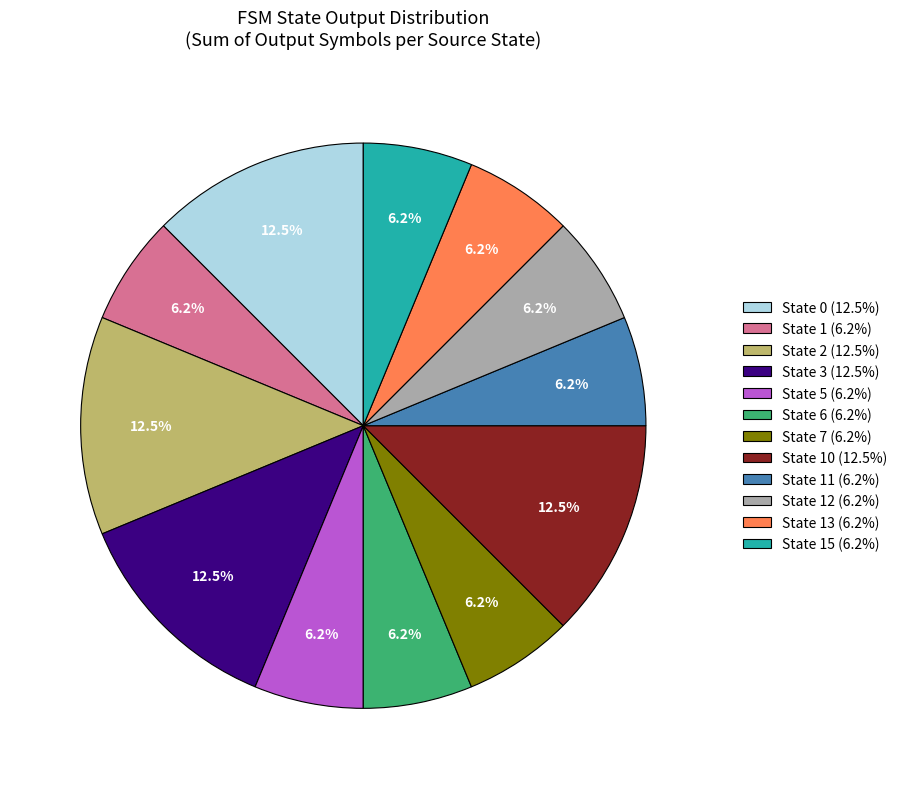

Is there any slice that represents more than half of the pie?

No